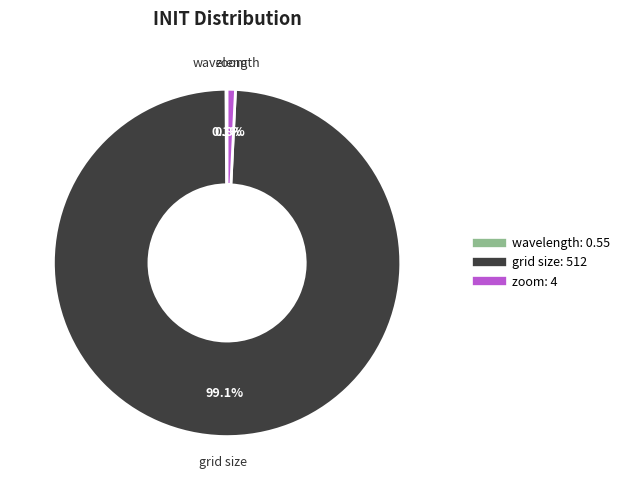

Which slice is the largest?

grid size